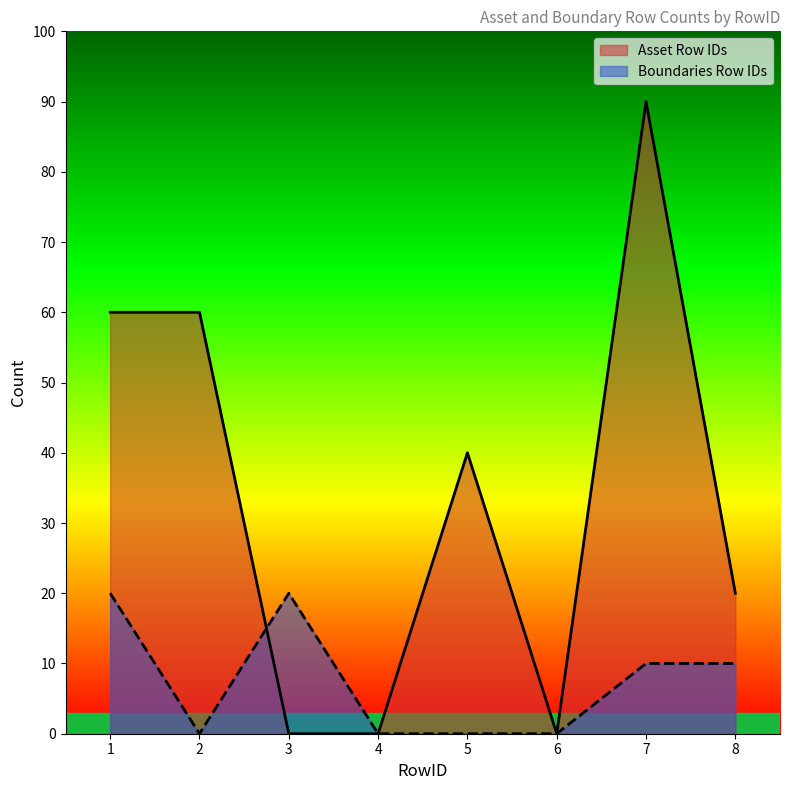

True or false: Boundaries Row IDs and Asset Row IDs intersect in this chart.

True